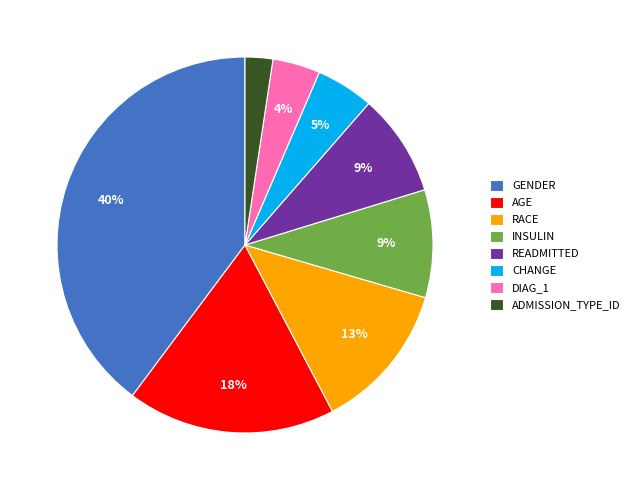

How many slices are in this pie chart?

8